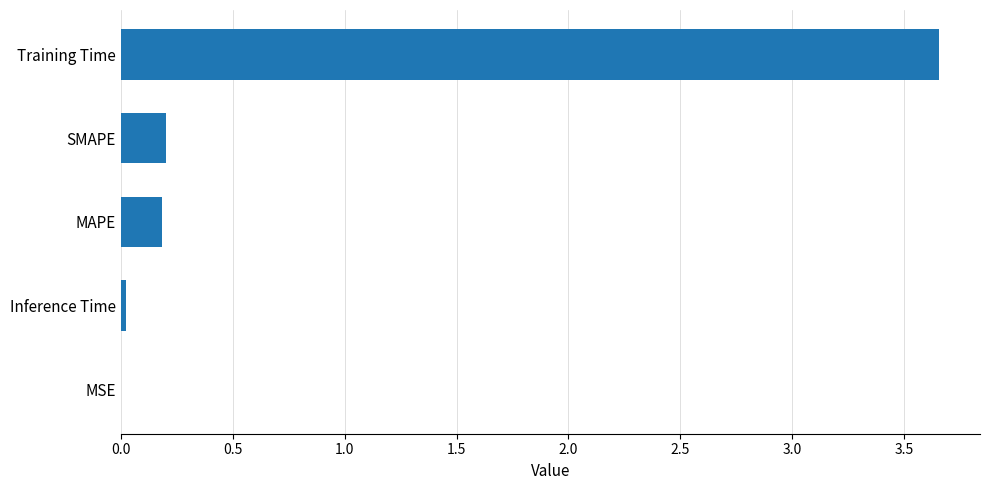

Between Training Time and Inference Time, which is larger?

Training Time